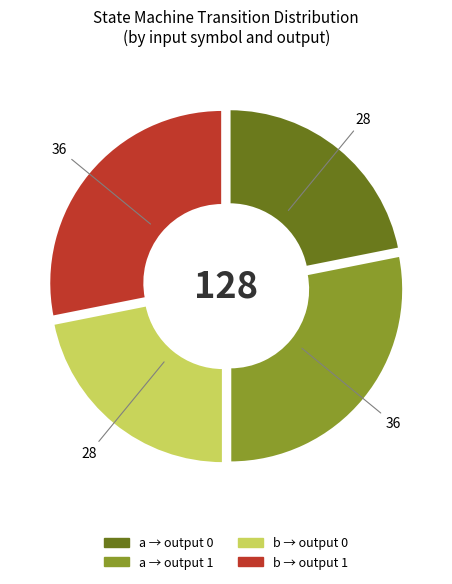

Is there a majority slice in this chart?

No